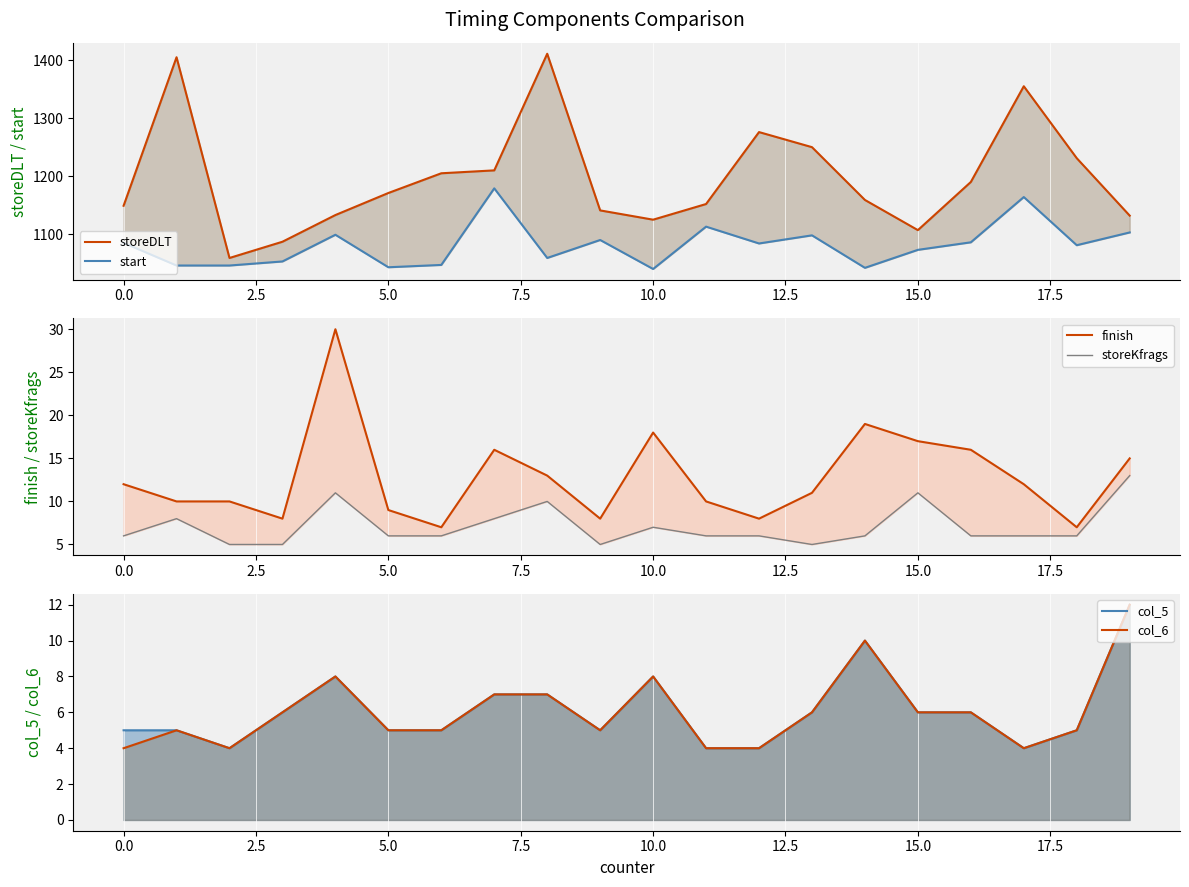

What is the sum of all col_6 values?

121